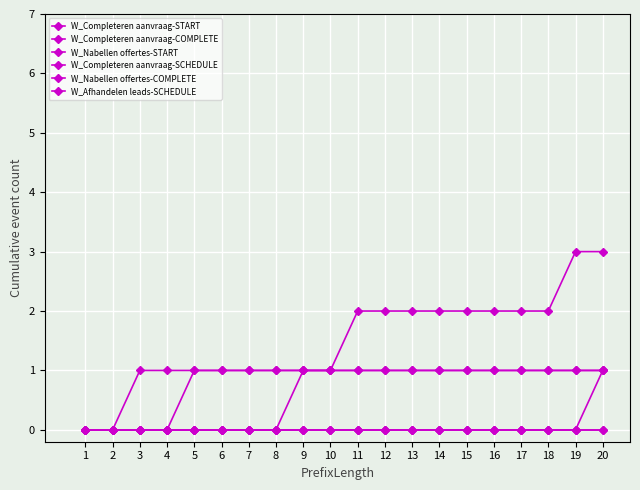

At which label does W_Completeren aanvraag-START reach its minimum?

1